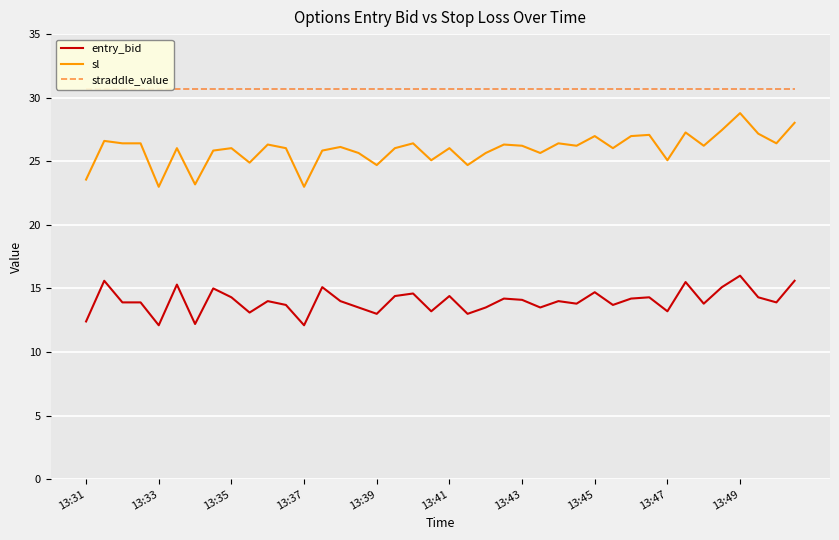

The value of straddle_value at 21 is 8.5. True or false?

False